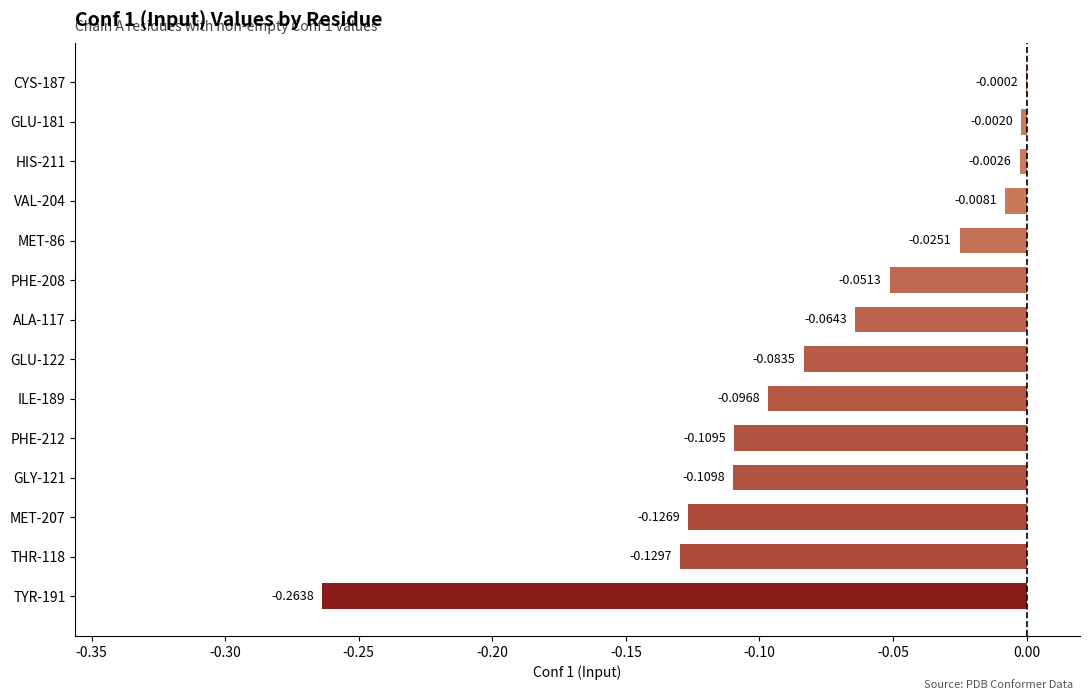

Count the number of data series in this chart.

1